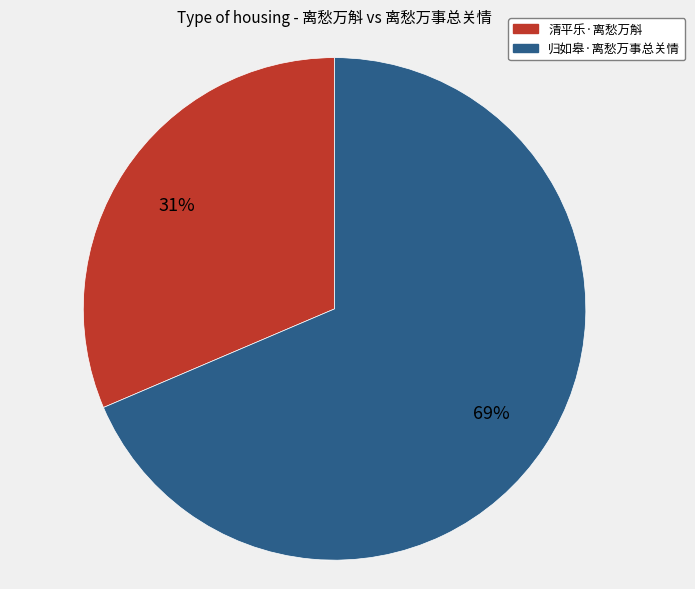

Rank the categories by value from lowest to highest.

清平乐·离愁万斛, 归如皋·离愁万事总关情